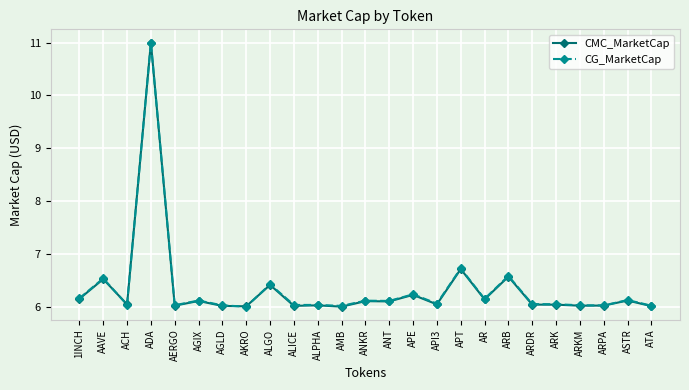

Does the chart display data point markers on the line(s)?

Yes